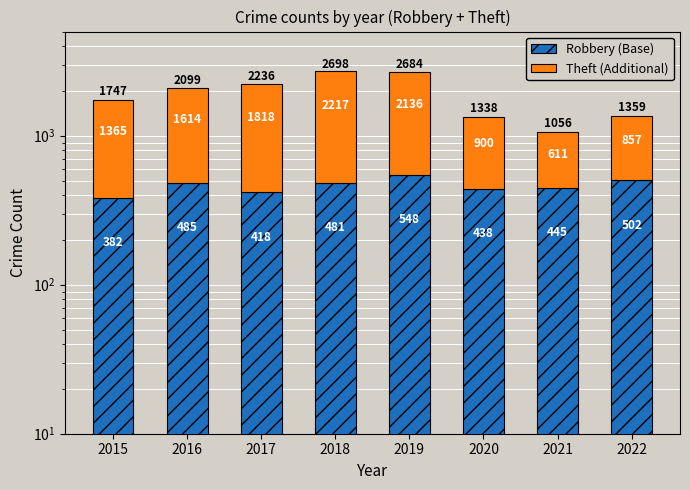

How many groups of bars are there?

8